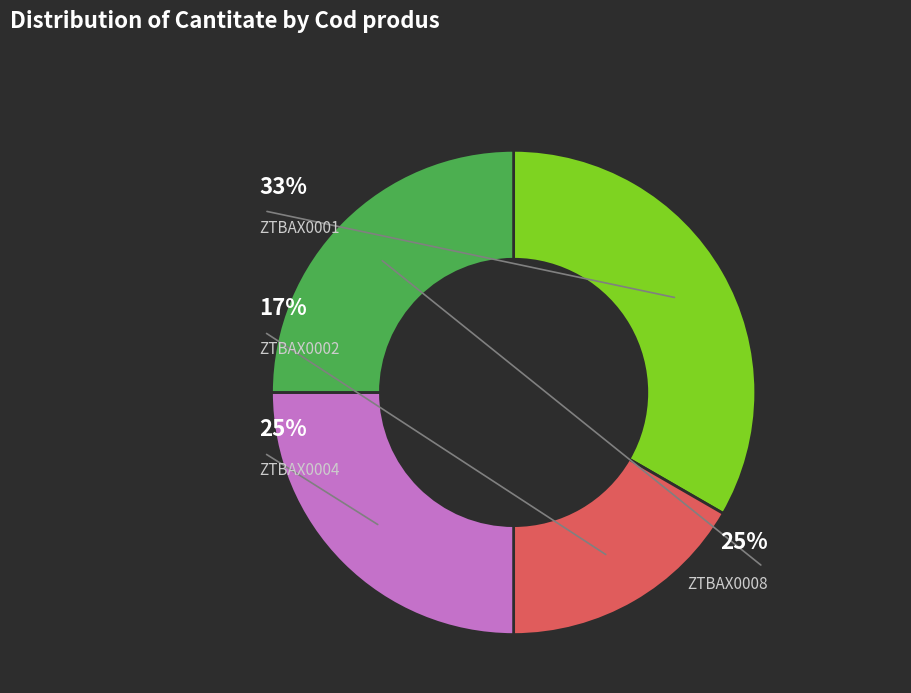

To the nearest percent, what is the combined percentage of ZTBAX0008 and ZTBAX0001?

58%